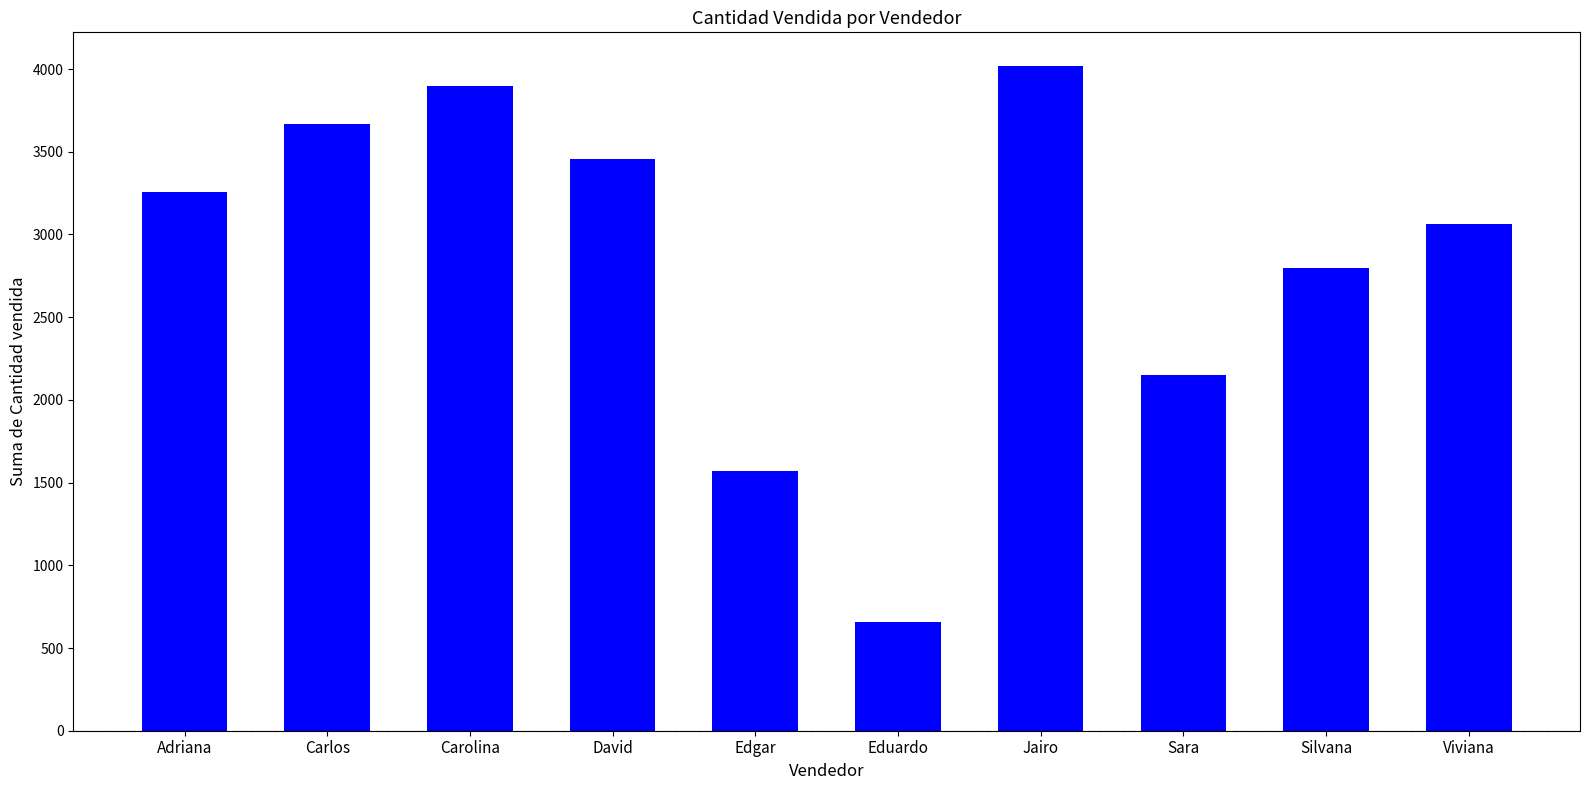

What is the label of the 3rd bar from the left?

Carolina